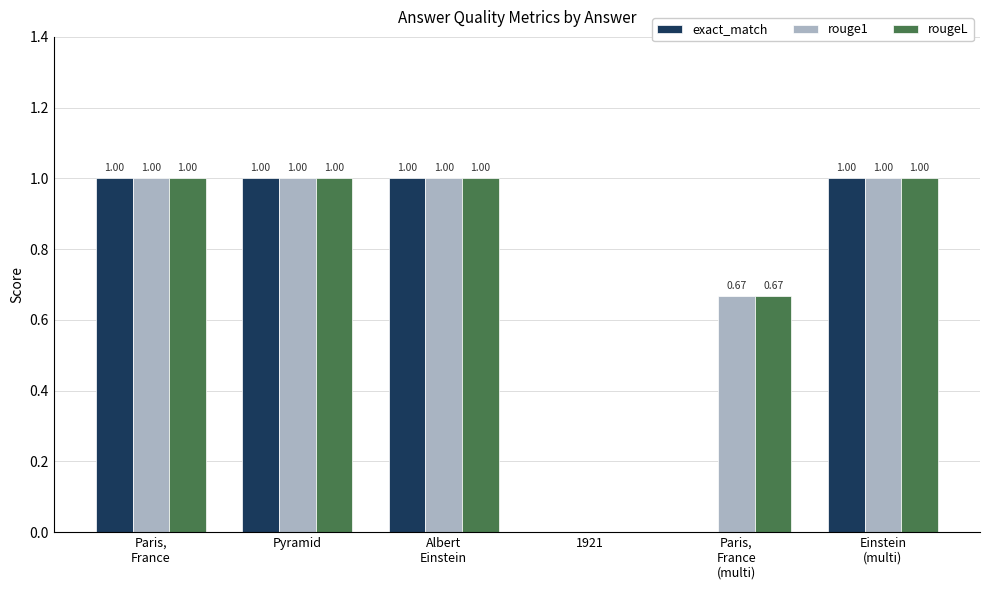

What are all the series names shown in the legend?

exact_match, rouge1, rougeL